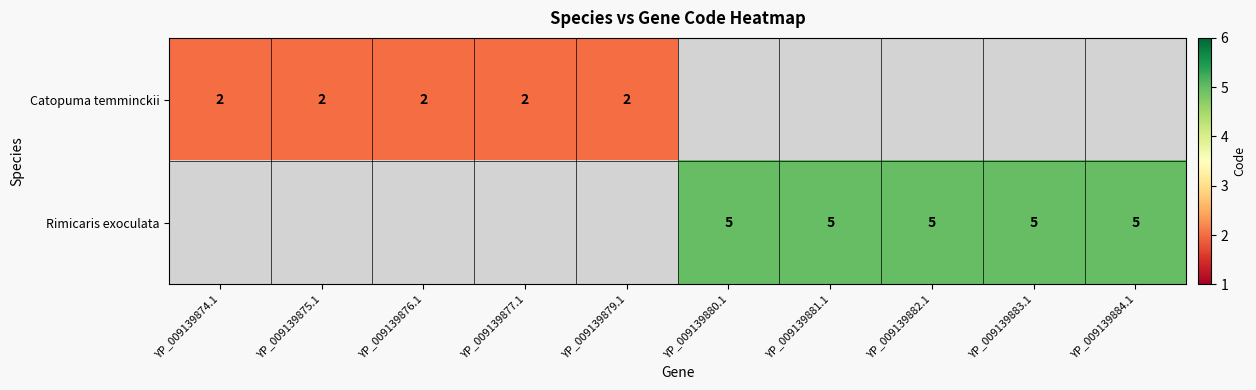

Is it true that Rimicaris exoculata equals 2 at YP_009139884.1?

False